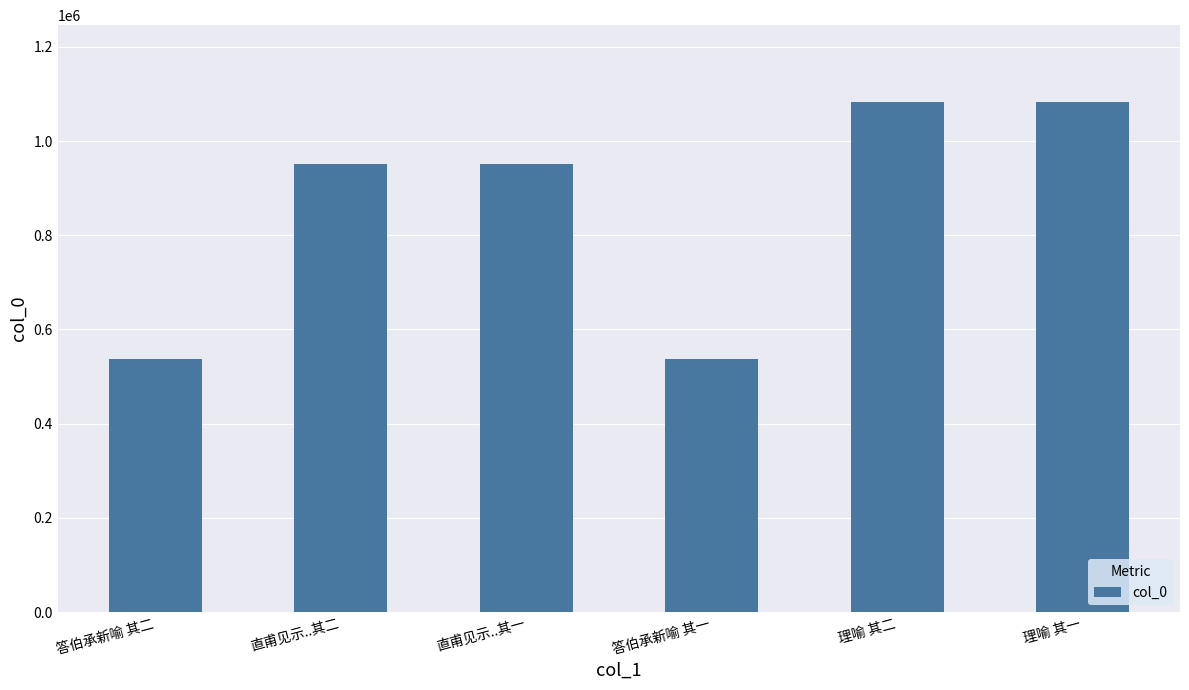

What value does the data have at 直甫见示..其一?

951800